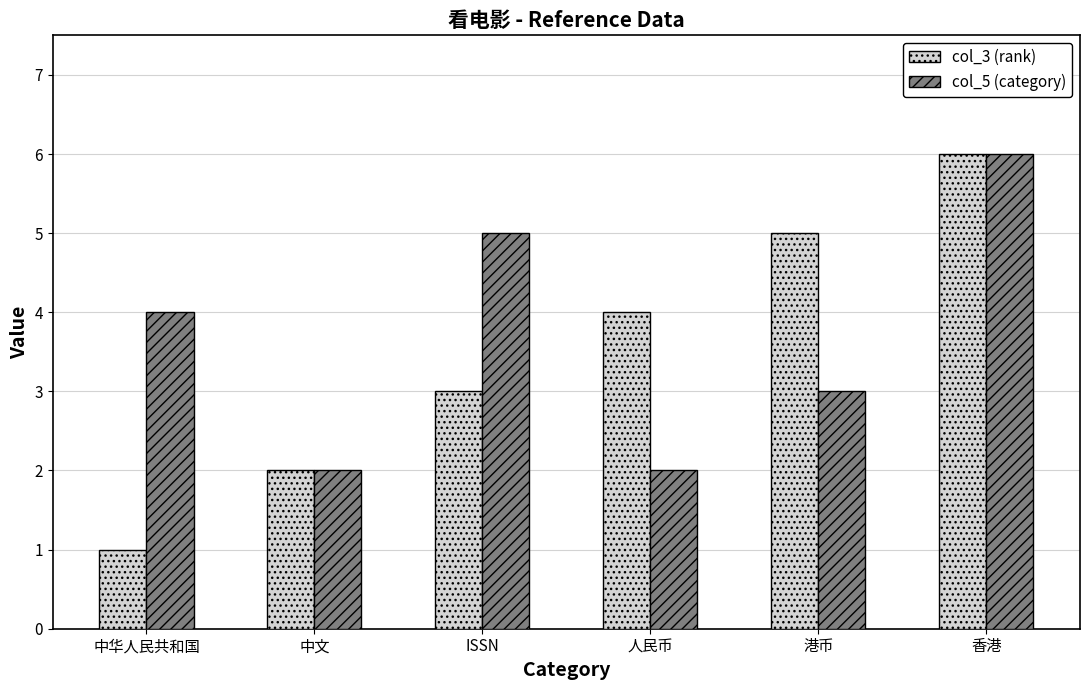

True or false: col_5 (category) has a value of 6 at 香港.

True